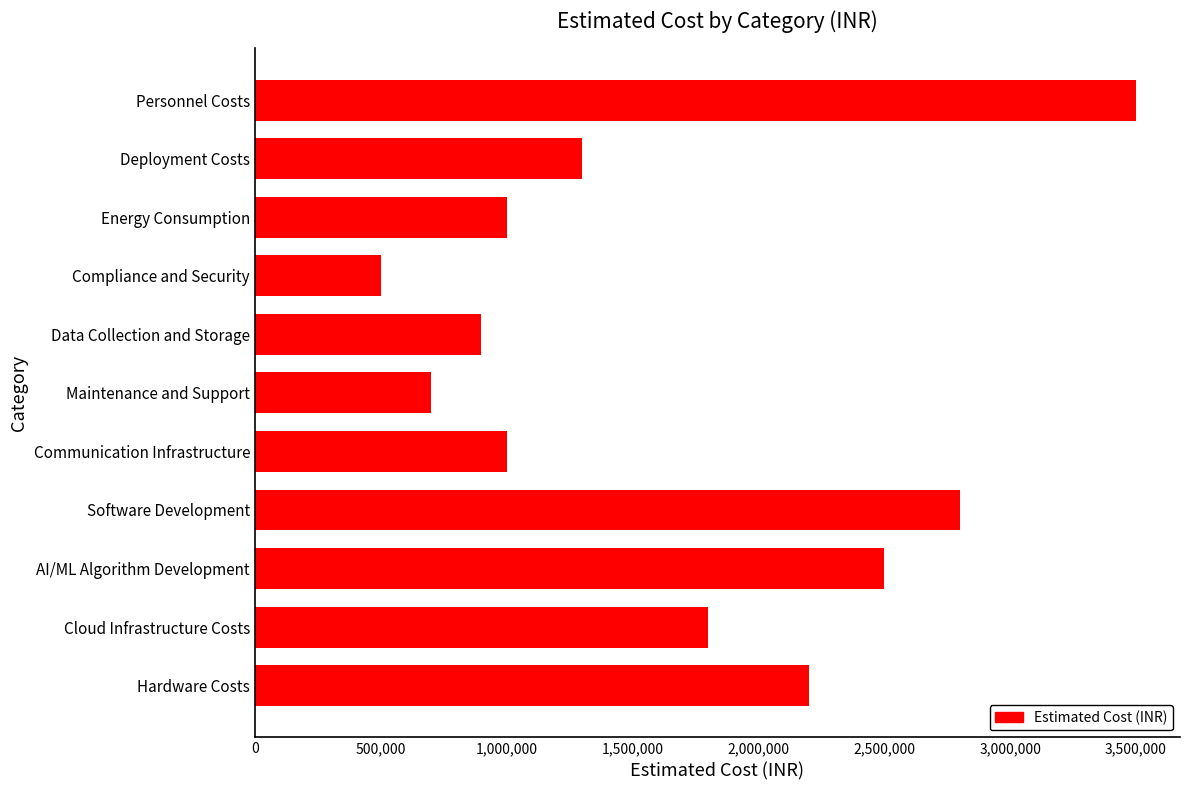

How many categories are shown in the chart?

11